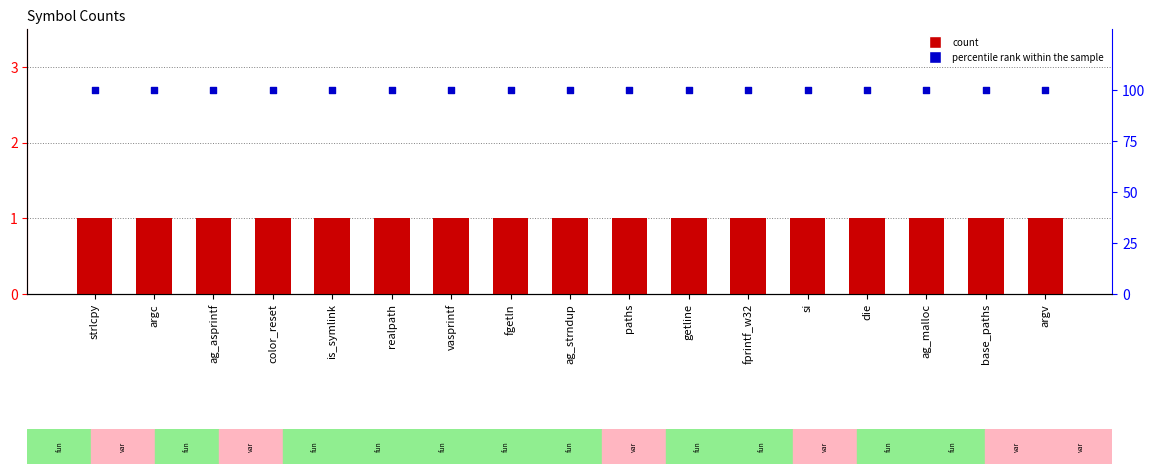

What are all the series names shown in the legend?

count, percentile rank within the sample